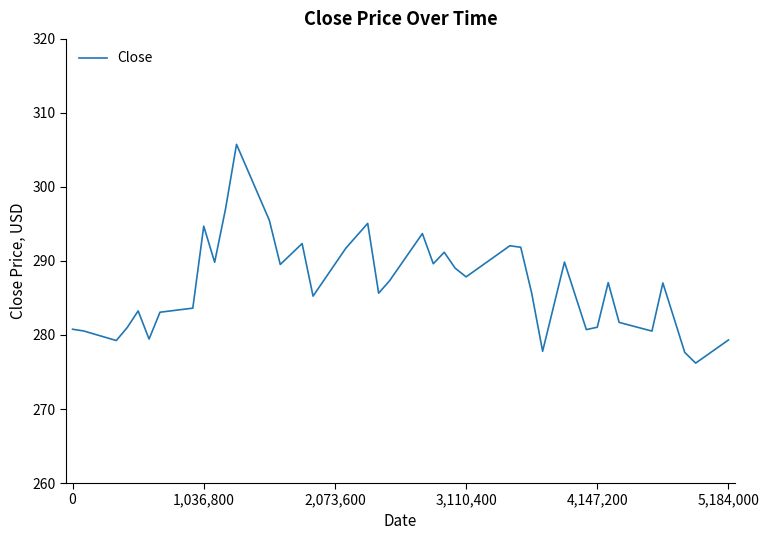

What is the average value?

286.6